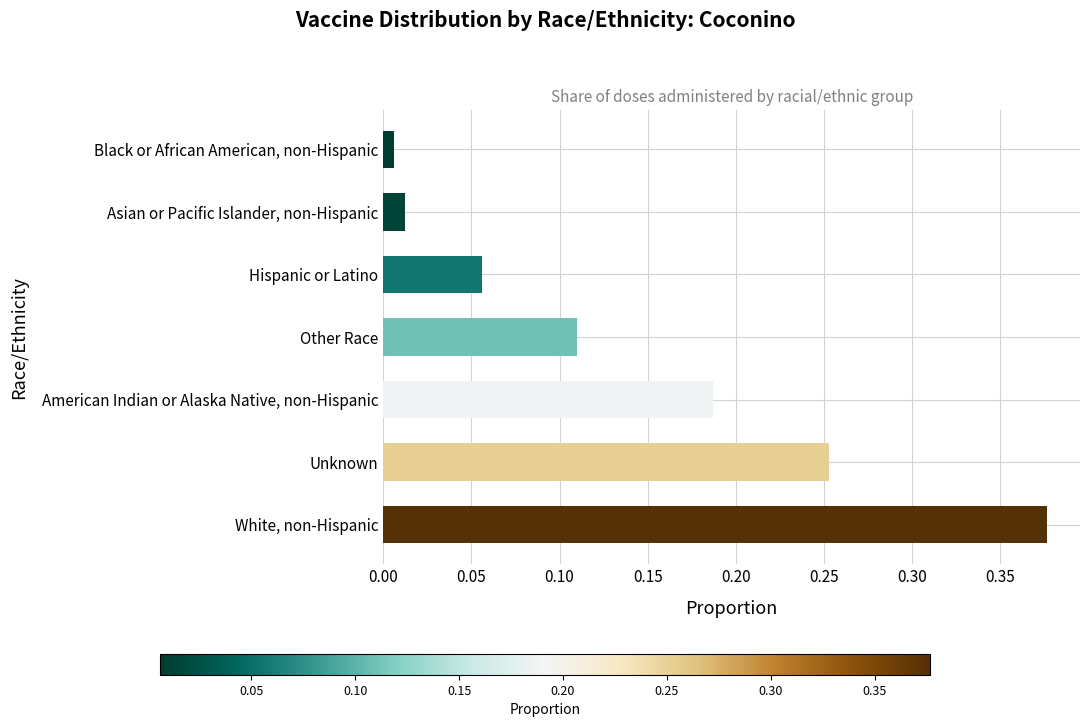

What is the label of the 7th bar from the top?

White, non-Hispanic